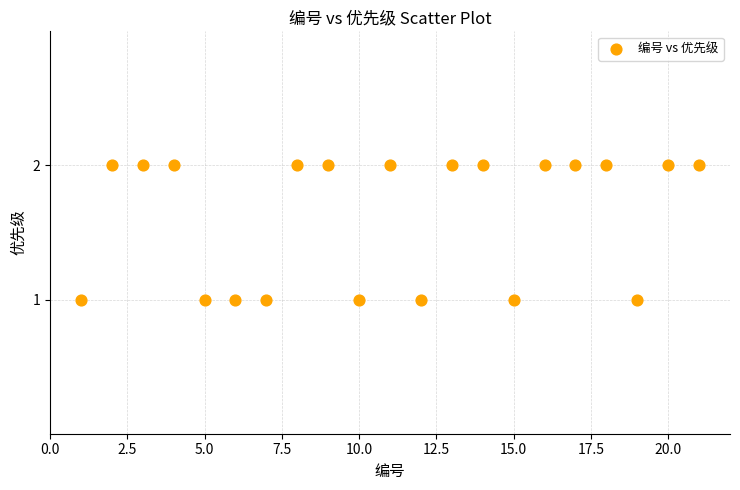

List the coordinates of all points as (X, Y) pairs, reading left to right.

(1, 1)  (2, 2)  (3, 2)  (4, 2)  (5, 1)  (6, 1)  (7, 1)  (8, 2)  (9, 2)  (10, 1)  (11, 2)  (12, 1)  (13, 2)  (14, 2)  (15, 1)  (16, 2)  (17, 2)  (18, 2)  (19, 1)  (20, 2)  (21, 2)